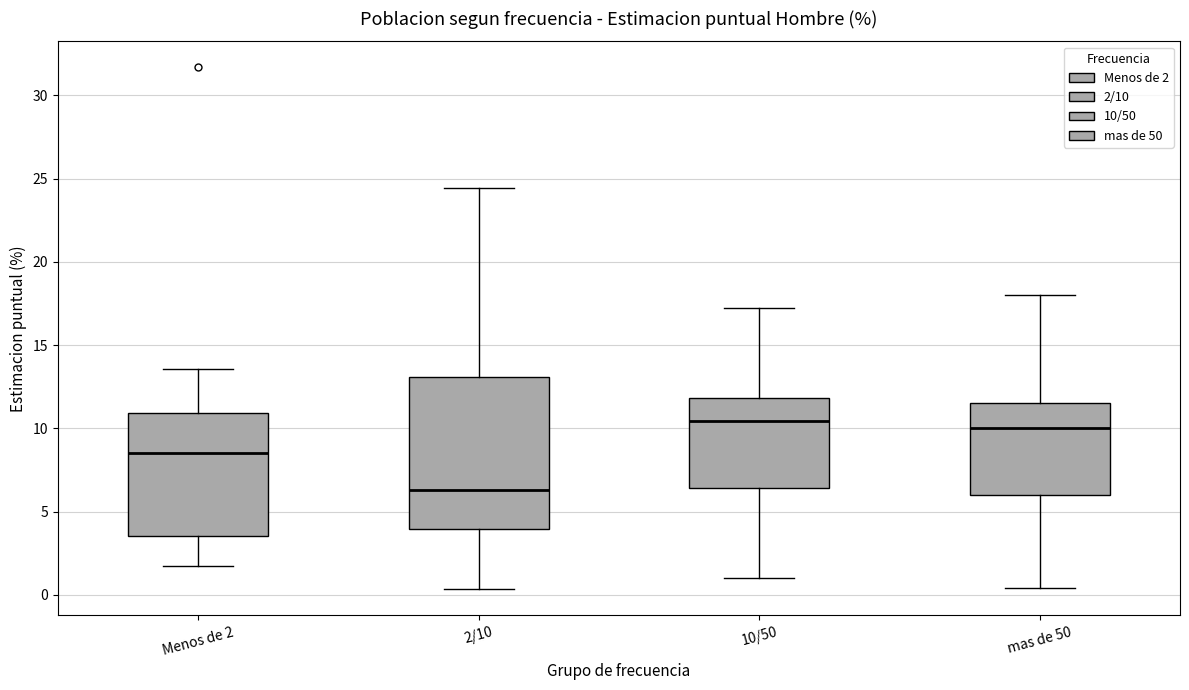

Which box is the tallest, from its lower edge to its upper edge?

2/10